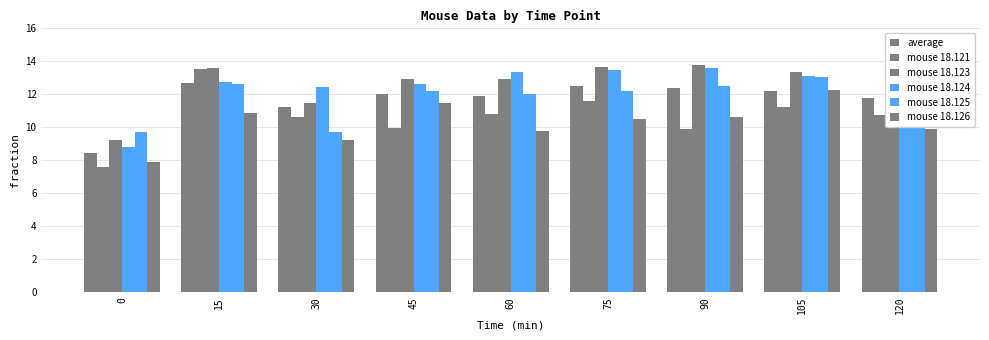

Rank the series at 90 from lowest to highest value.

mouse 18.121, mouse 18.126, average, mouse 18.125, mouse 18.124, mouse 18.123